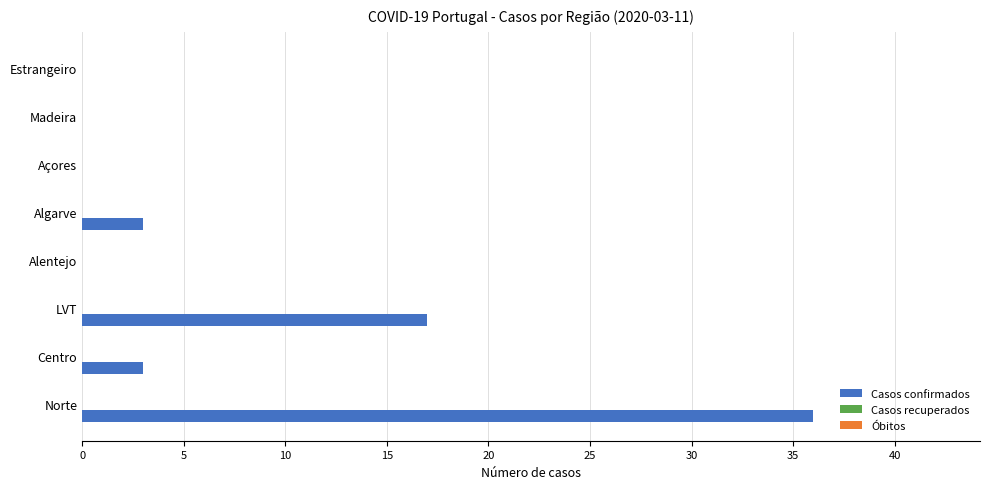

True or false: the data shows 3 at Centro.

True